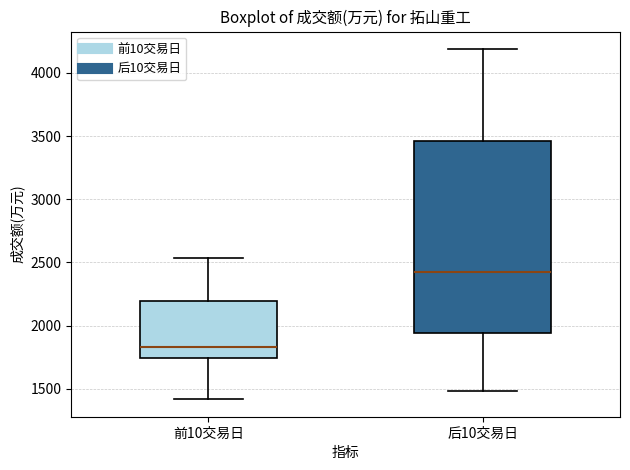

Which box is the tallest, from its lower edge to its upper edge?

后10交易日